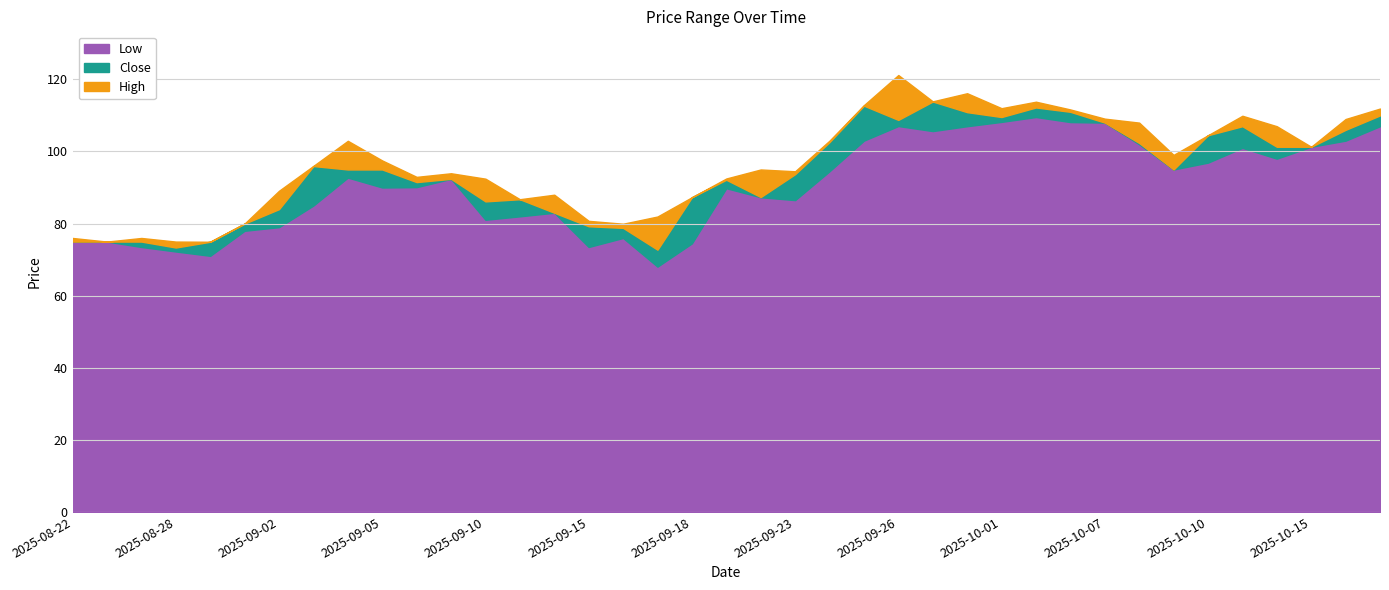

What are all the series names shown in the legend?

Low, Close, High